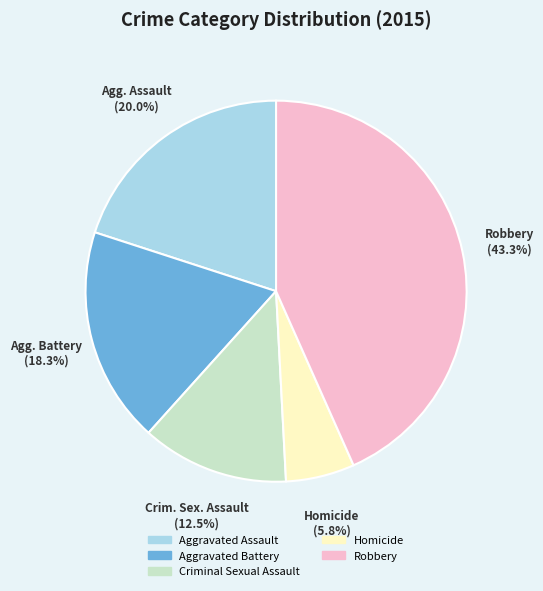

The Aggravated Assault slice represents 30% of the pie. True or false?

False